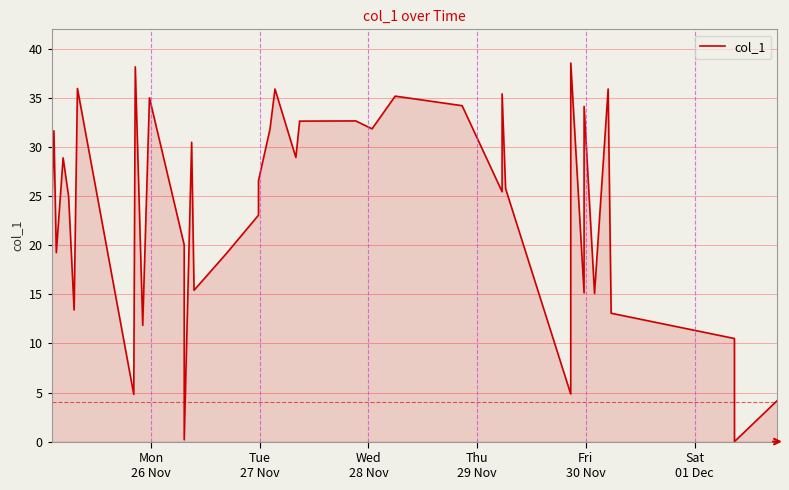

Count the number of categories in the chart.

40